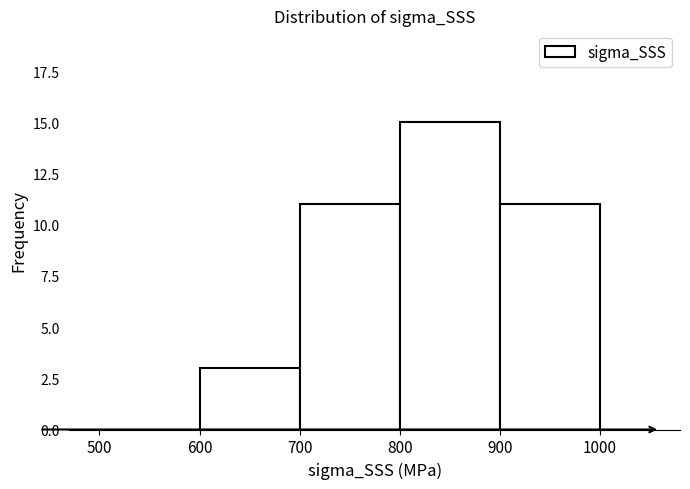

Which range on the x-axis has the tallest bar?

800 to 900